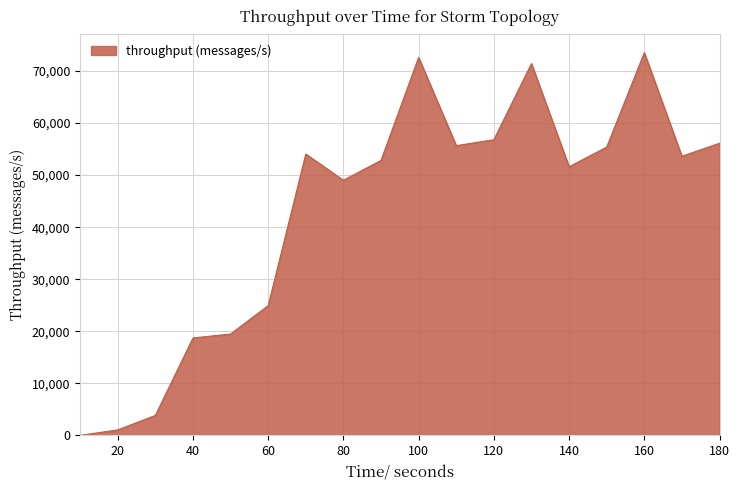

What is the difference between the maximum and minimum values?

73532